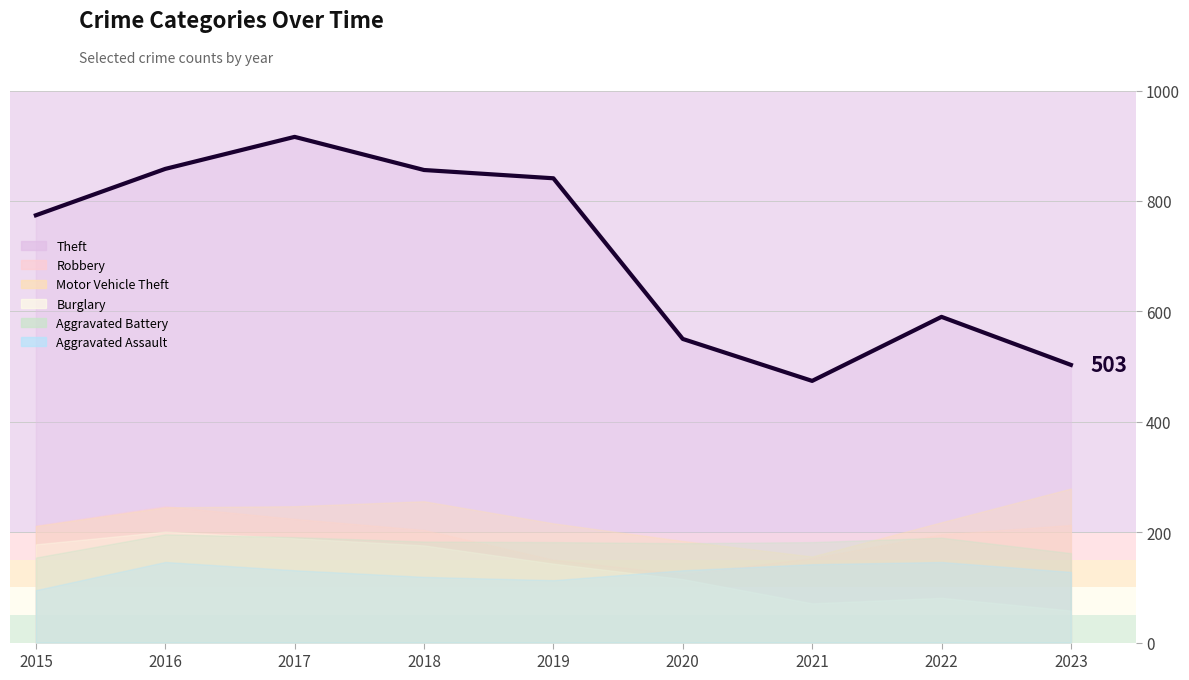

At which category does Theft reach its first local peak?

2017